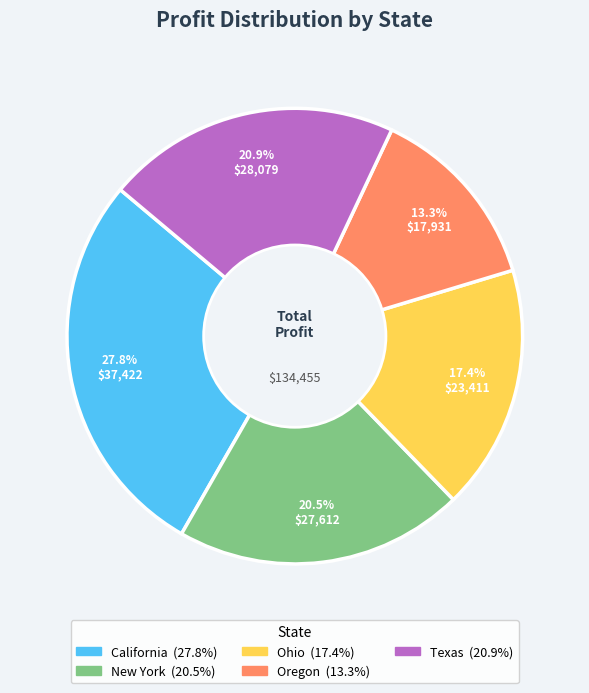

Which has a higher value, Ohio or Texas?

Texas